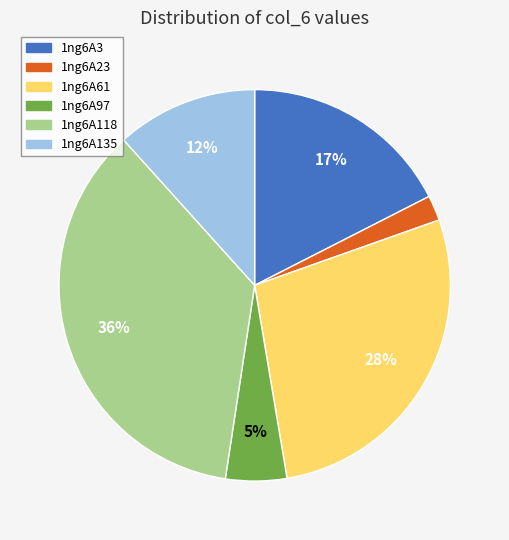

Do 1ng6A61 and 1ng6A23 together represent more than half of the pie?

No